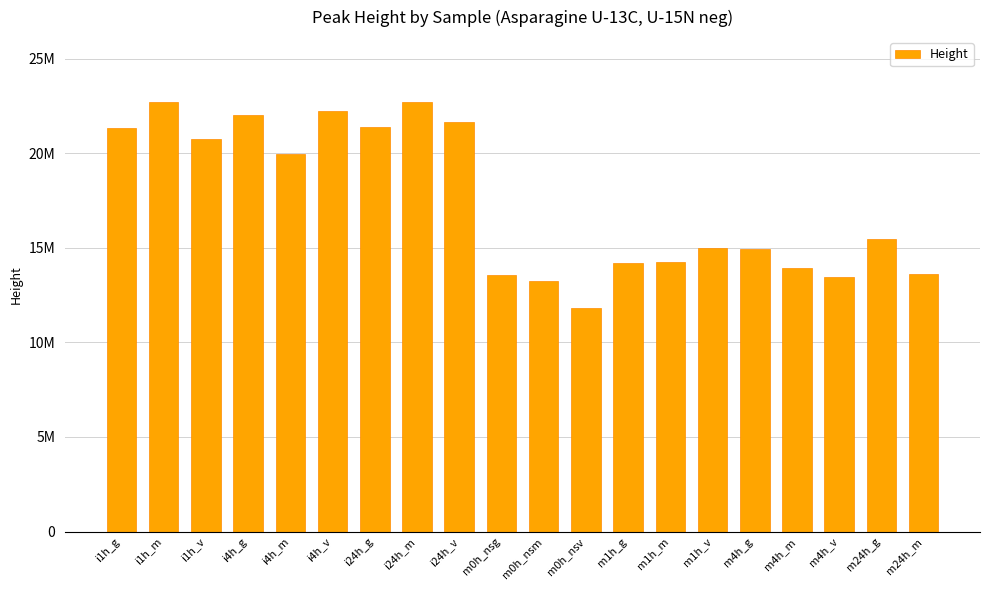

Reading left to right, list all the values displayed in this chart.

i1h_g=21324331	i1h_m=22729435	i1h_v=20754053	i4h_g=22016015	i4h_m=19954666	i4h_v=22210395	i24h_g=21399710	i24h_m=22689832	i24h_v=21668693	m0h_nsg=13565330	m0h_nsm=13271221	m0h_nsv=11842740	m1h_g=14182338	m1h_m=14245403	m1h_v=14994935	m4h_g=14960099	m4h_m=13955801	m4h_v=13433444	m24h_g=15460067	m24h_m=13630999